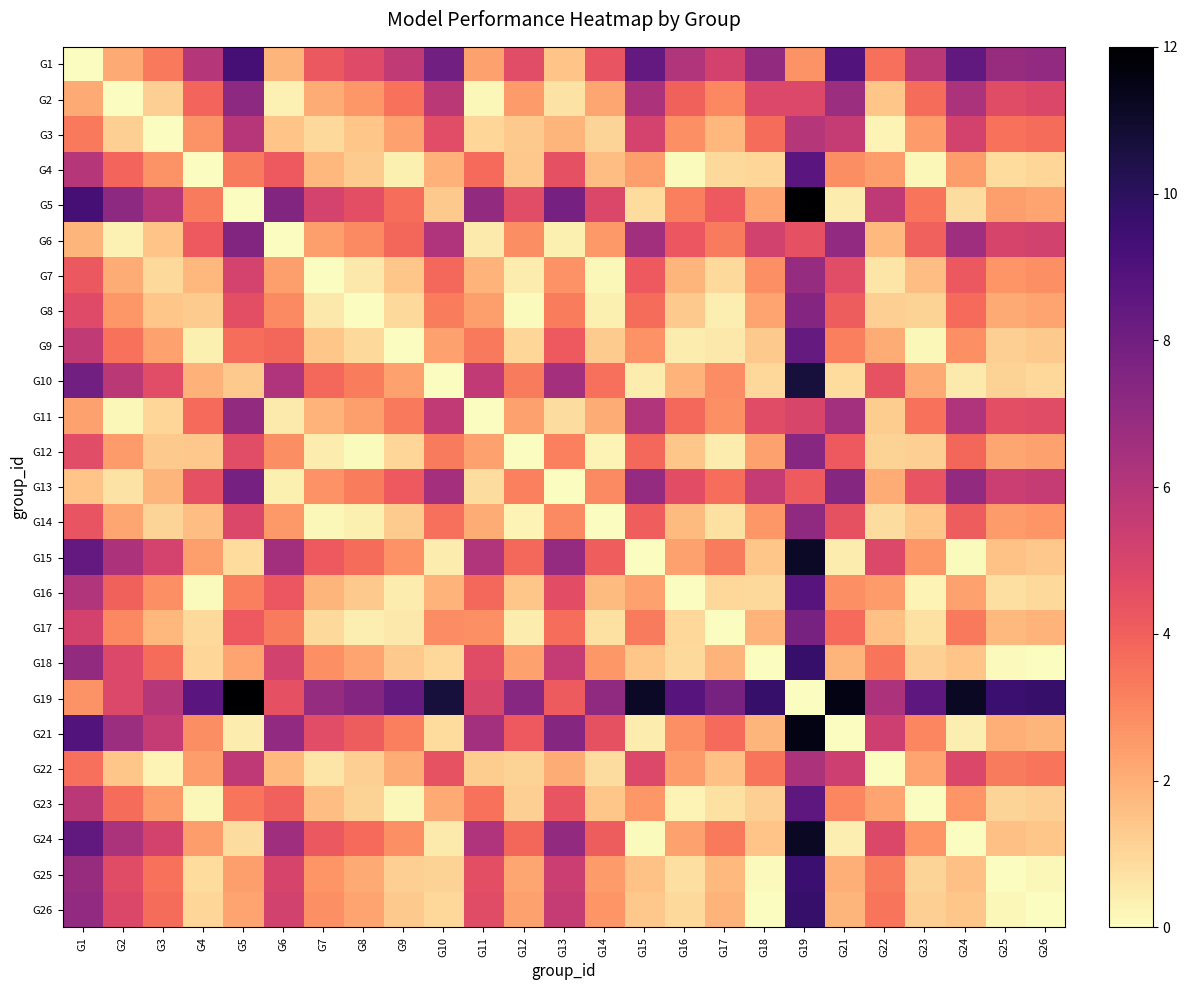

Rank the series by their maximum value, from lowest to highest.

G3, G22, G7, G11, G14, G2, G12, G8, G6, G17, G13, G9, G23, G4, G16, G1, G25, G18, G26, G10, G15, G24, G21, G5, G19